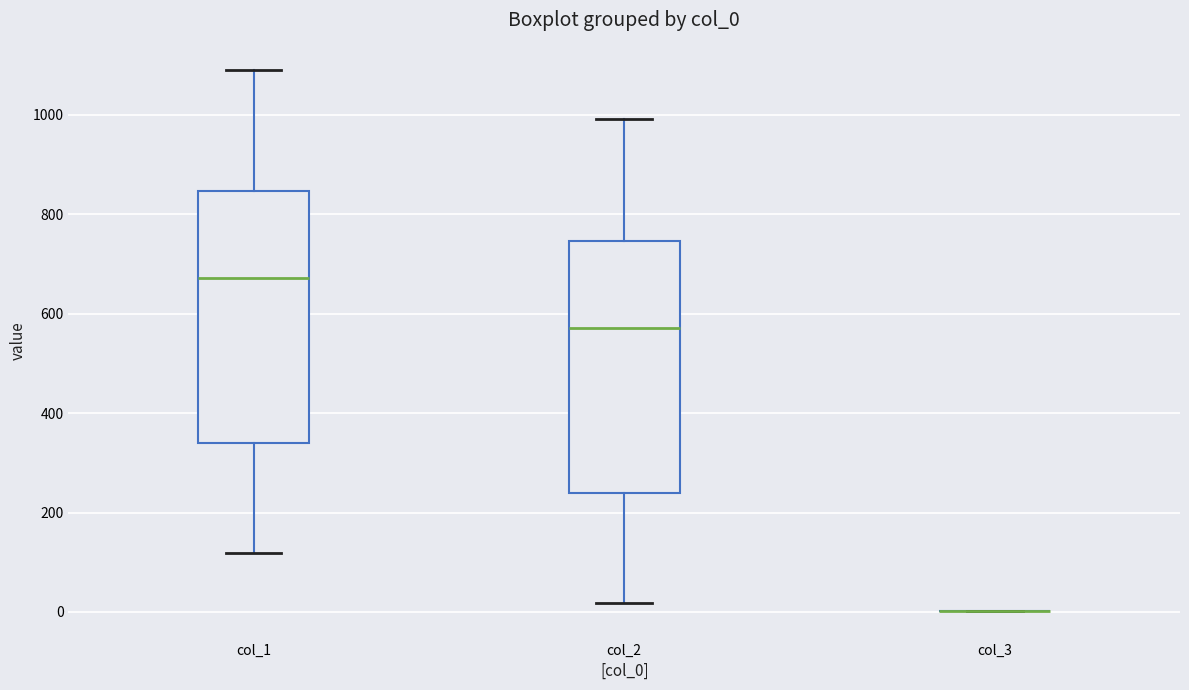

Reading left to right, transcribe this box plot: for each box, give where its median line is, the range the box spans, and where its two whiskers end, as read against the y-axis. The values are not printed on the chart, so give them approximately, as read against the axis.

col_1: median 680, box 340 to 840, whiskers 120 to 1100
col_2: median 580, box 240 to 740, whiskers 20 to 1000
col_3: box collapsed to a line at 0, whiskers 0 to 0